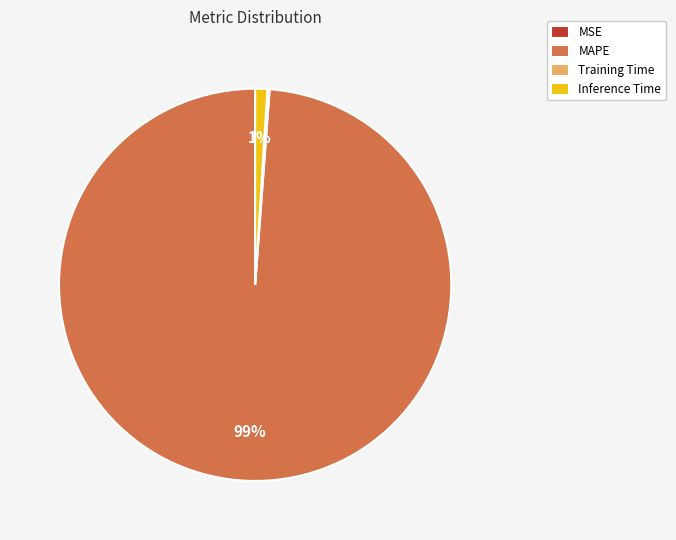

Which category accounts for the majority?

MAPE